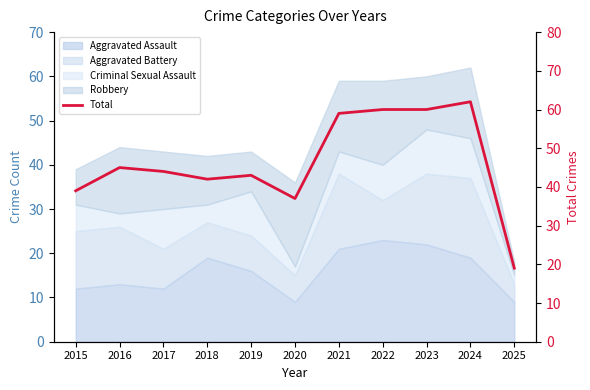

Reading left to right, extract all data points from this chart.

39	45	44	42	43	37	59	60	60	62	19